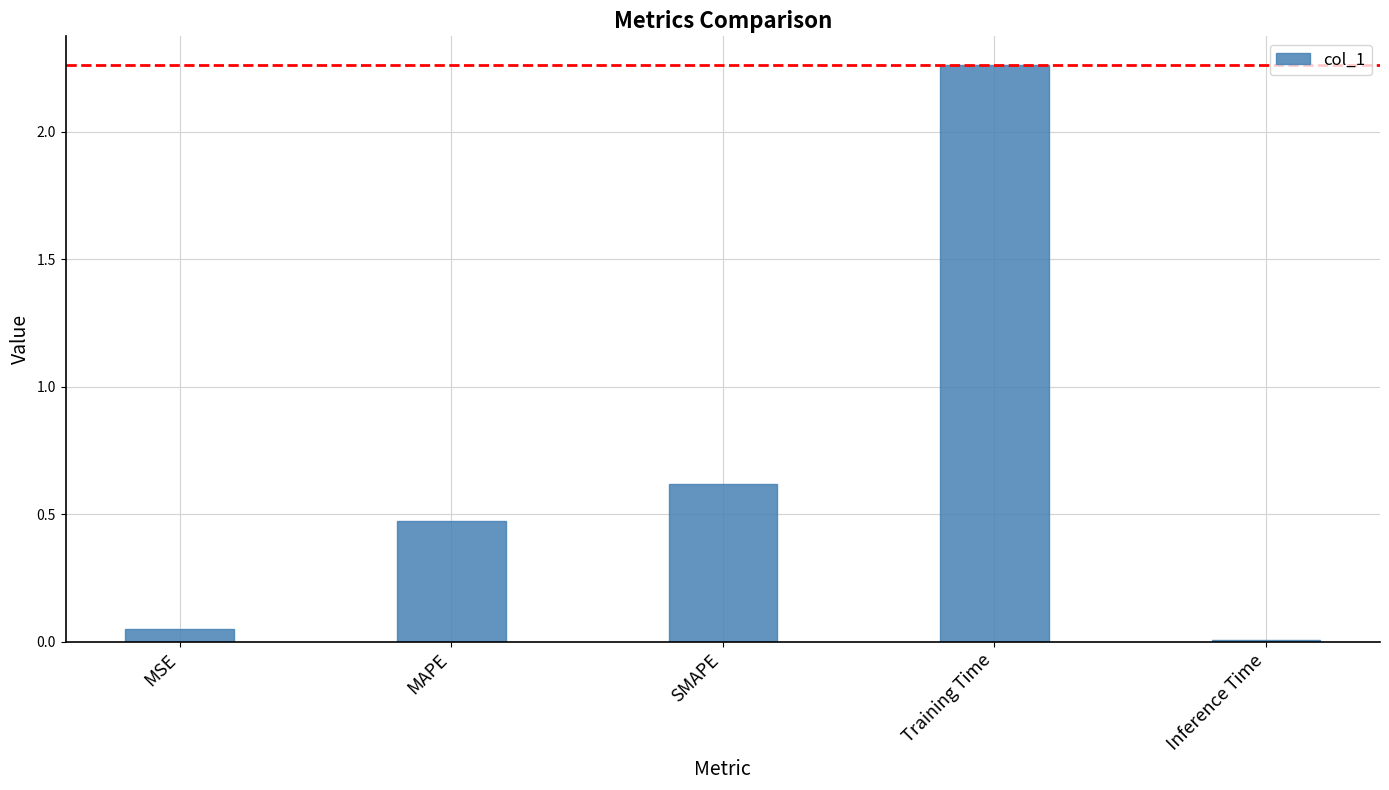

At which label is the value closest to 1?

SMAPE